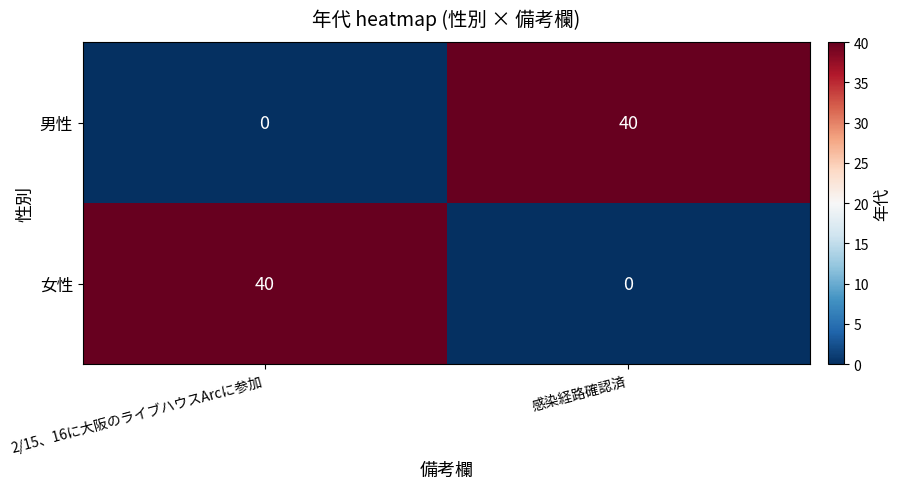

What is the highest value of the 男性 series?

40